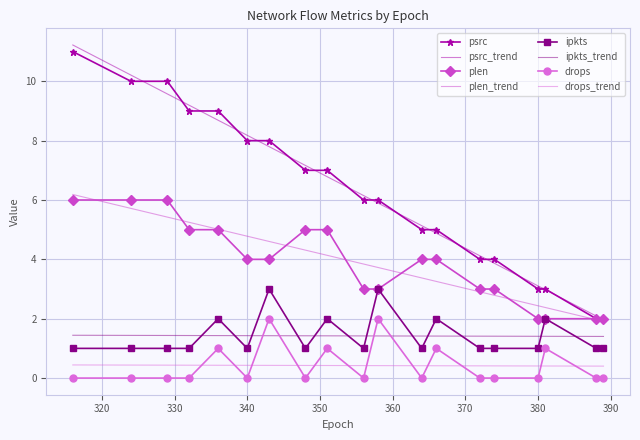

The plen series shows 1 at 388. True or false?

False